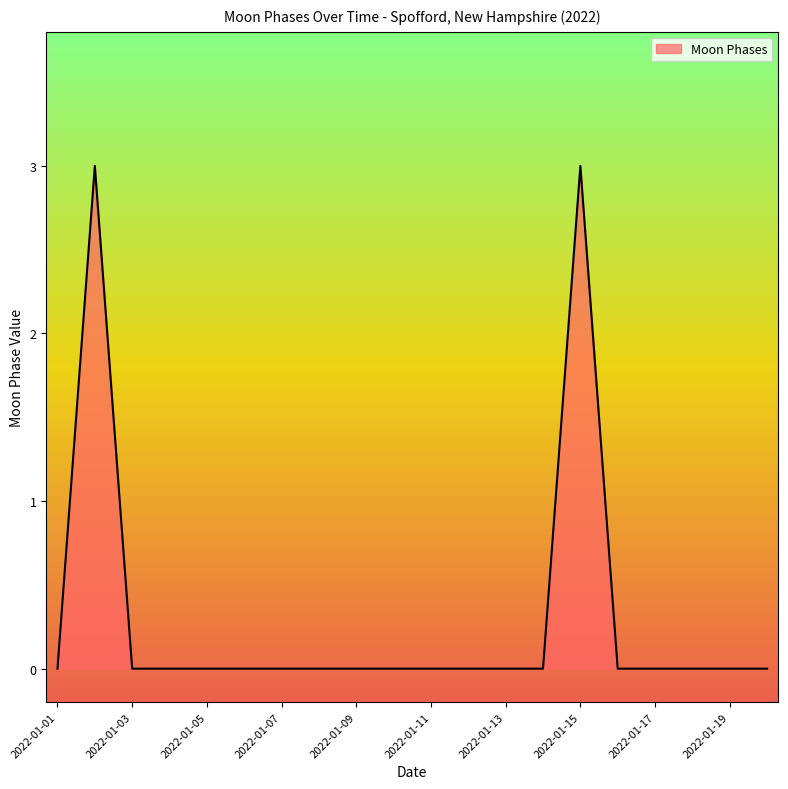

What is the maximum value shown in the chart?

3